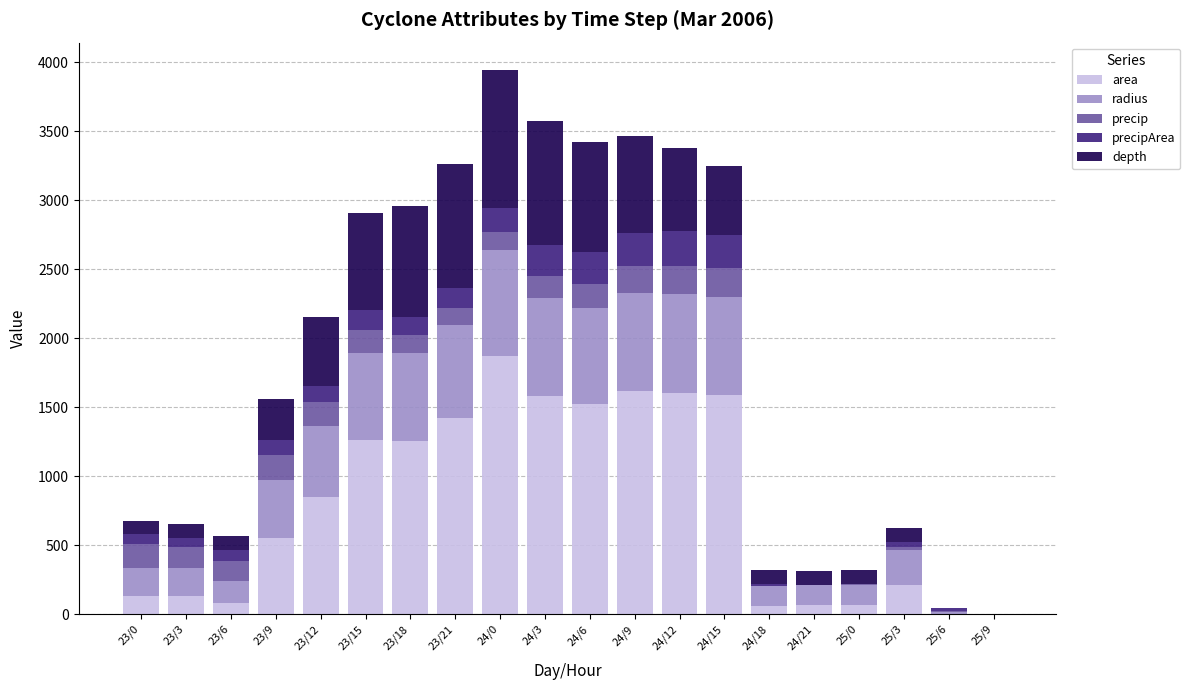

Which category has the highest value in the area series?

24/0